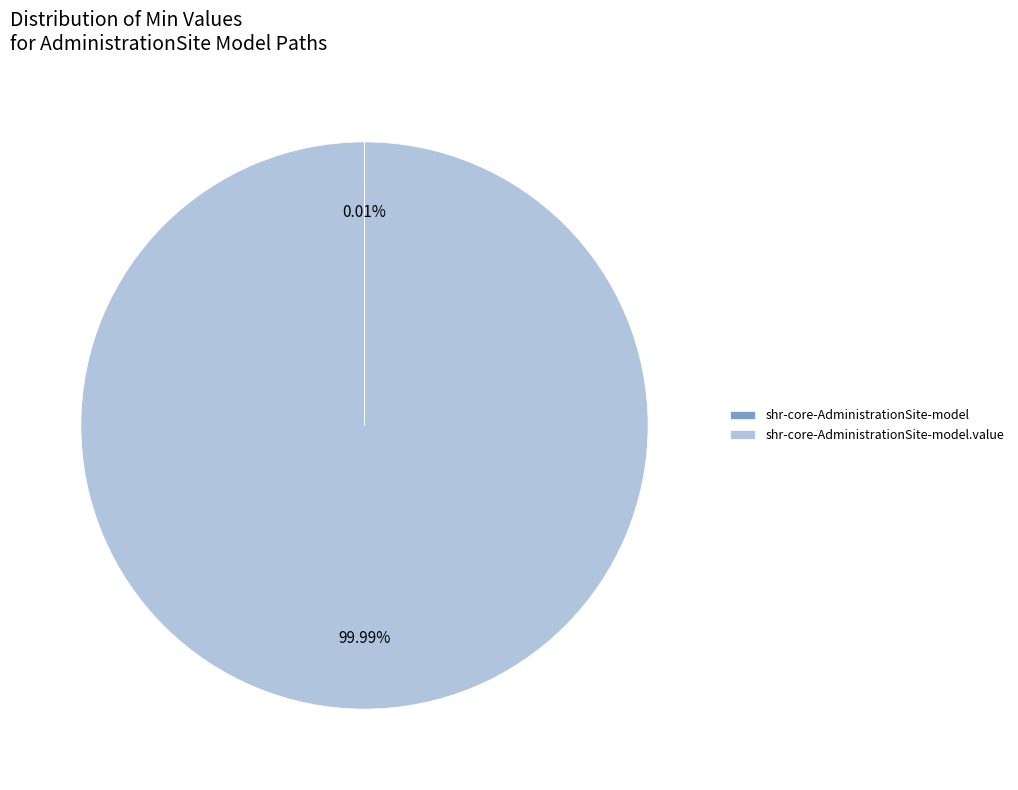

Does any single category account for the majority?

Yes